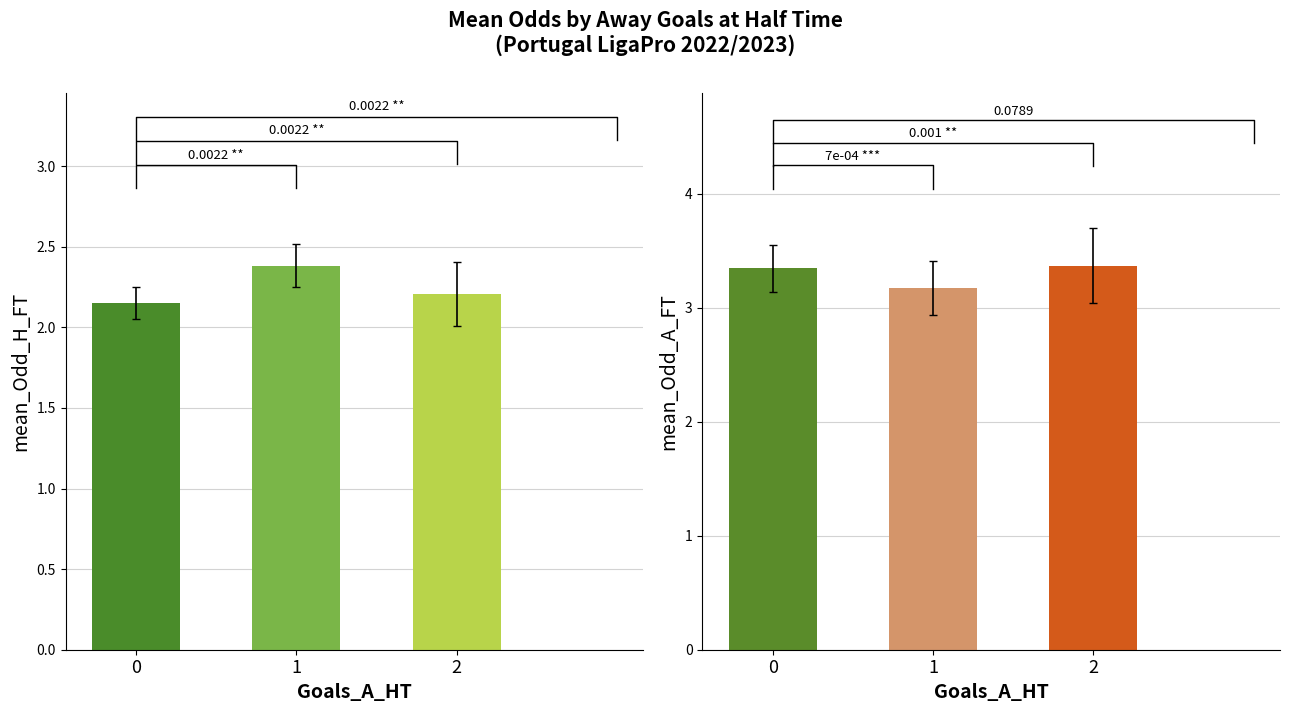

At 2, list the series in order from largest to smallest.

mean_Odd_A_FT, mean_Odd_H_FT